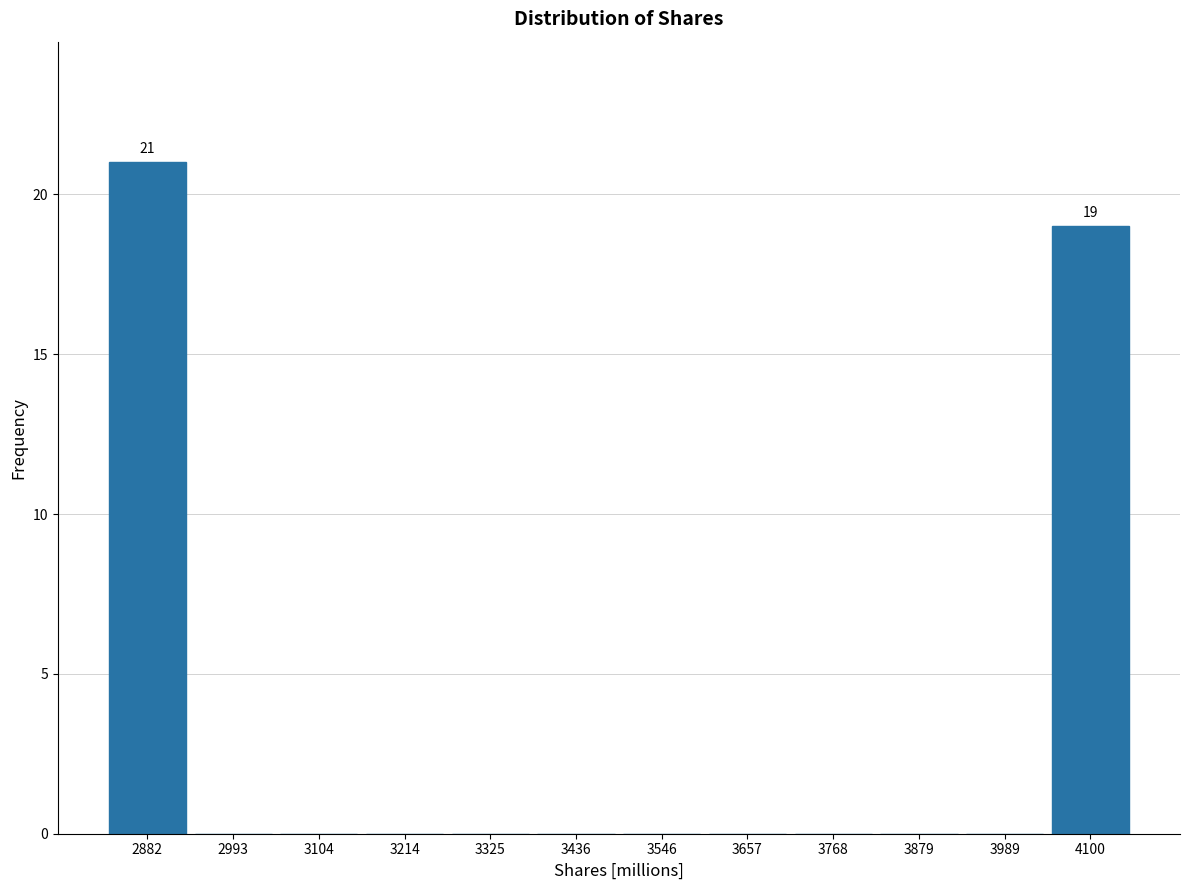

Reading left to right, what are all the values shown in this chart?

2882=21	2993=0	3104=0	3214=0	3325=0	3436=0	3546=0	3657=0	3768=0	3879=0	3989=0	4100=19